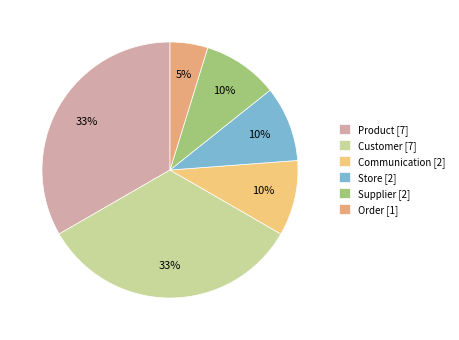

Which category has the biggest portion of the pie?

Product